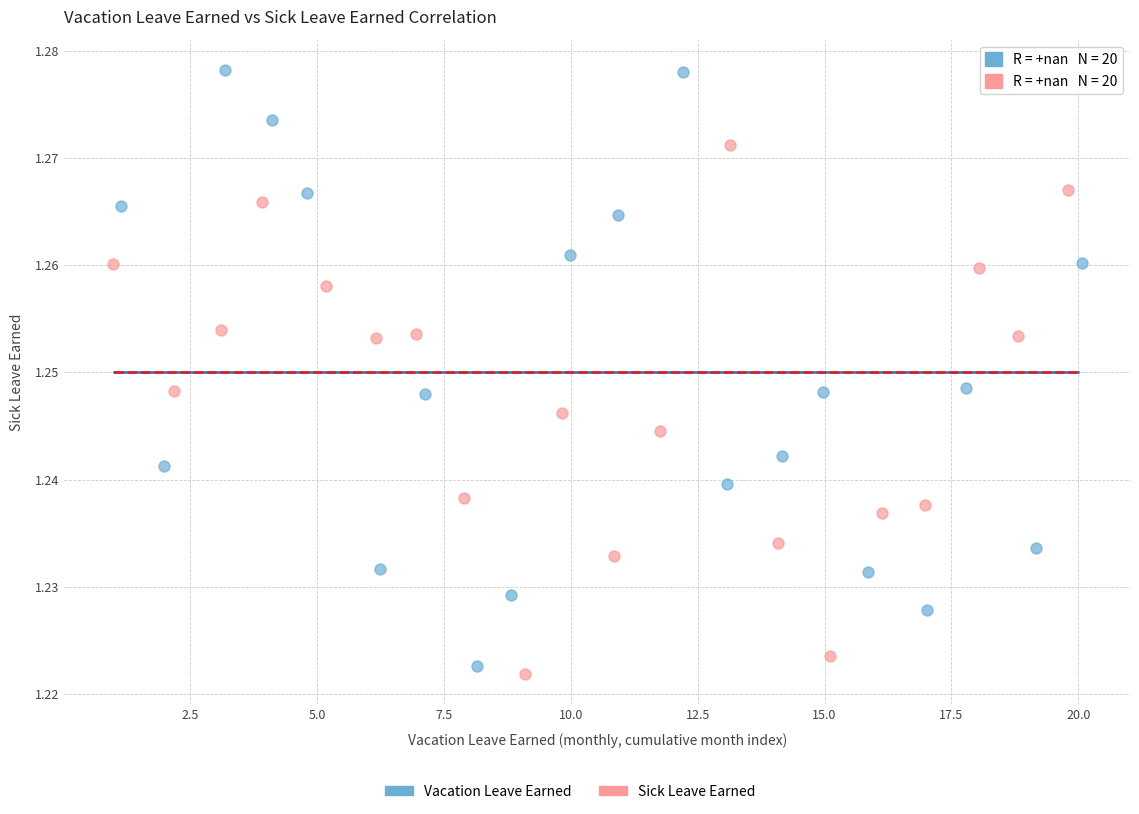

Which series reaches the maximum Y coordinate?

Vacation Leave Earned